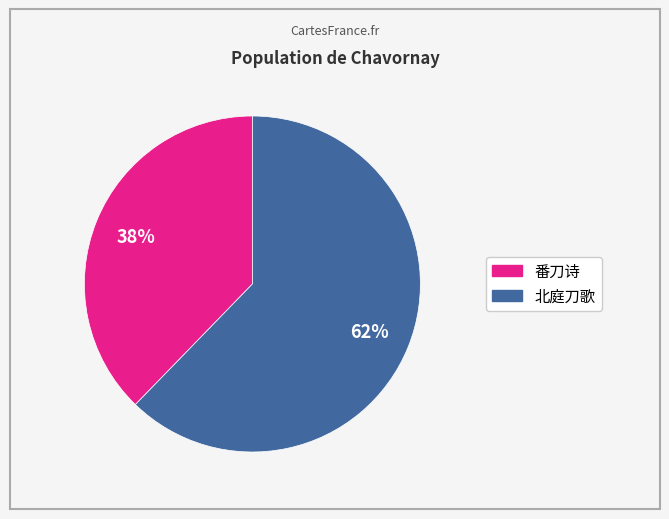

To the nearest percent, what is the average slice percentage?

50%